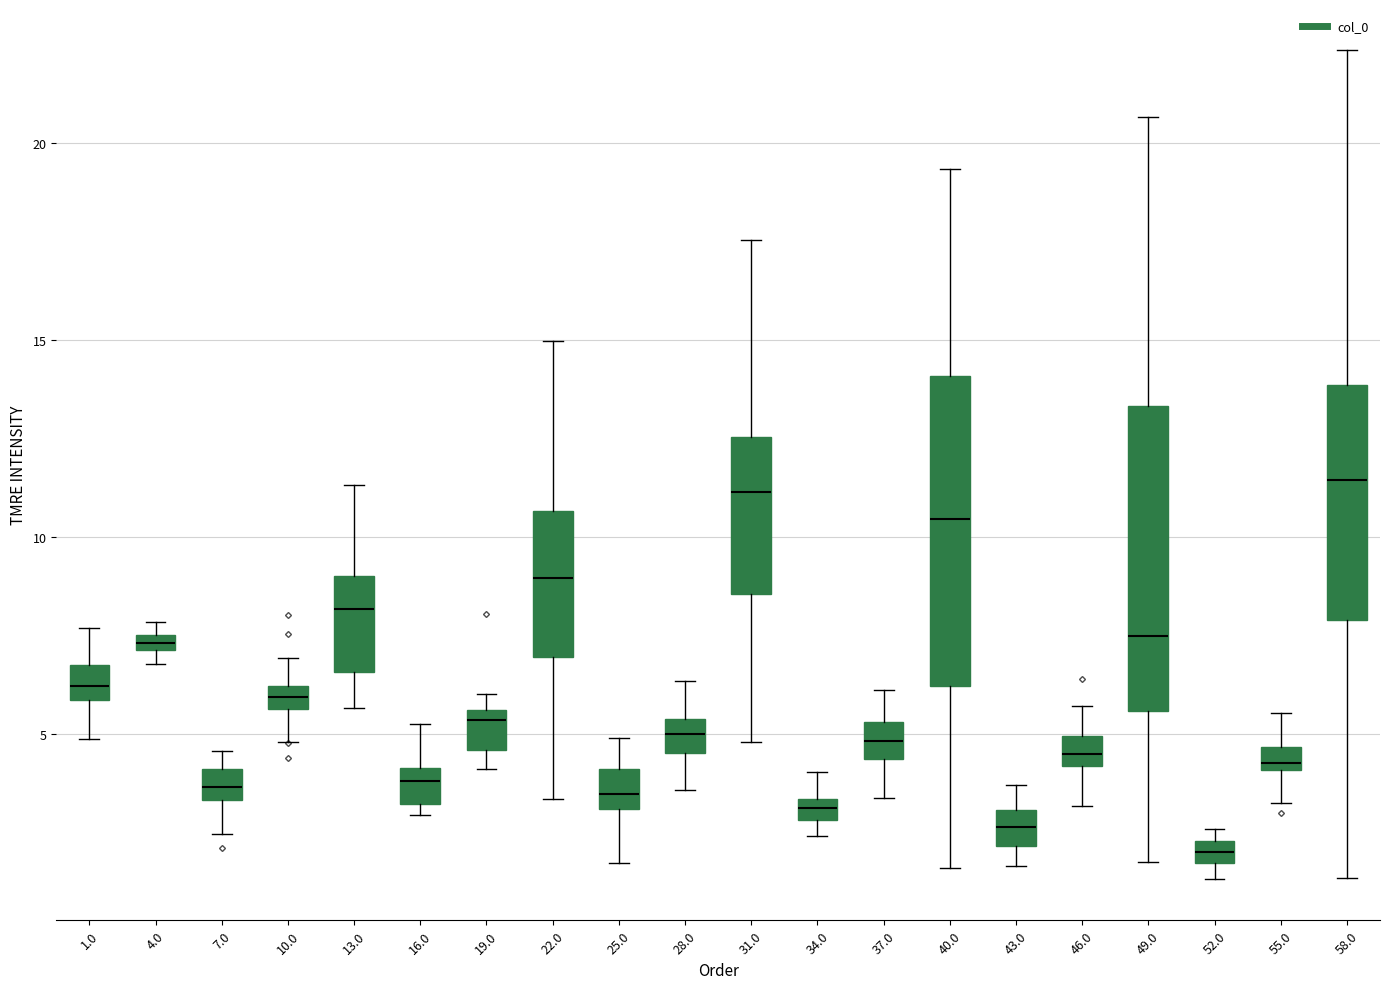

Where is the upper edge of the box at x = 28.0 on the y-axis? The values are not printed on the chart, so give them approximately, as read against the axis.

5.5